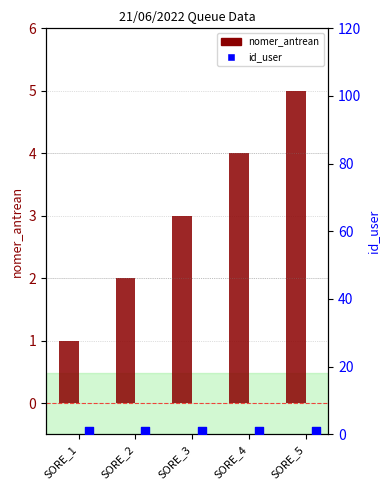

What is the total value across all series at SORE_2?

3